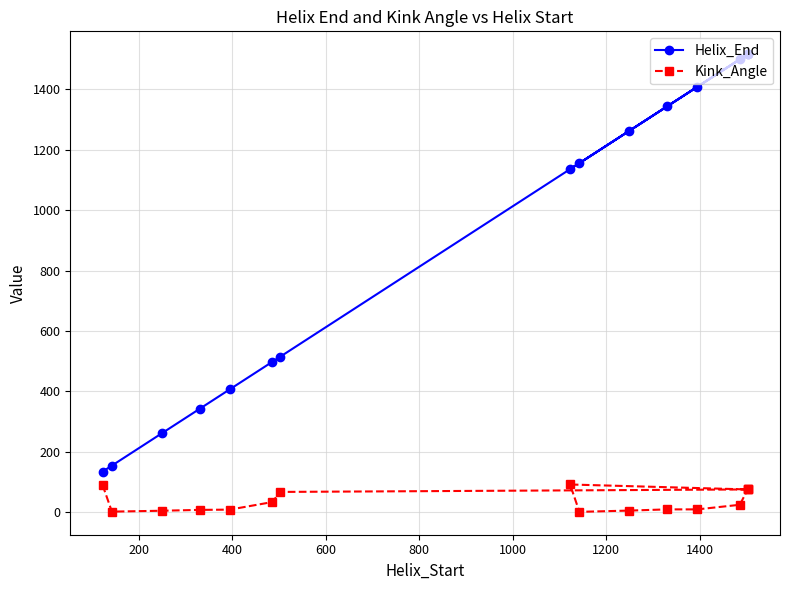

True or false: Helix_End and Kink_Angle intersect in this chart.

False